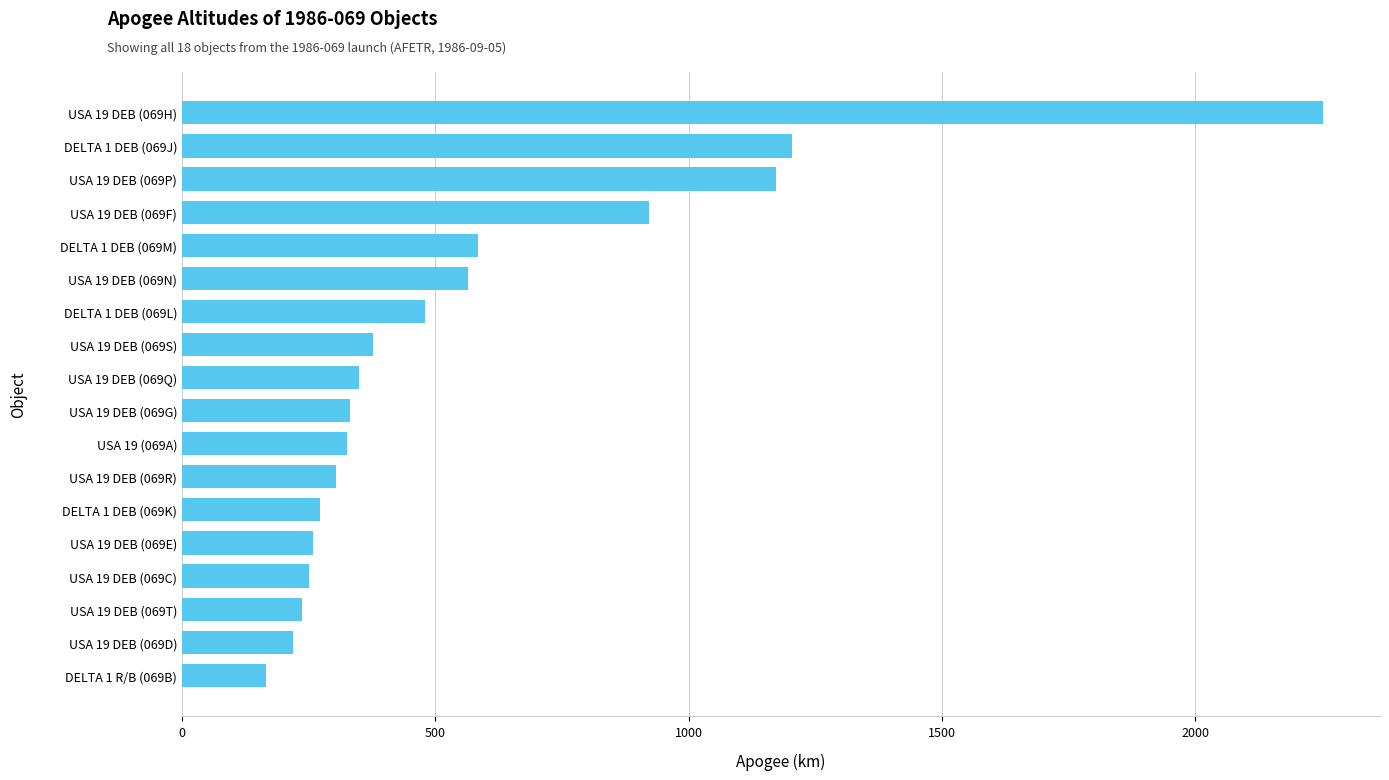

Is it true that the value at USA 19 DEB (069Q) is 349?

True